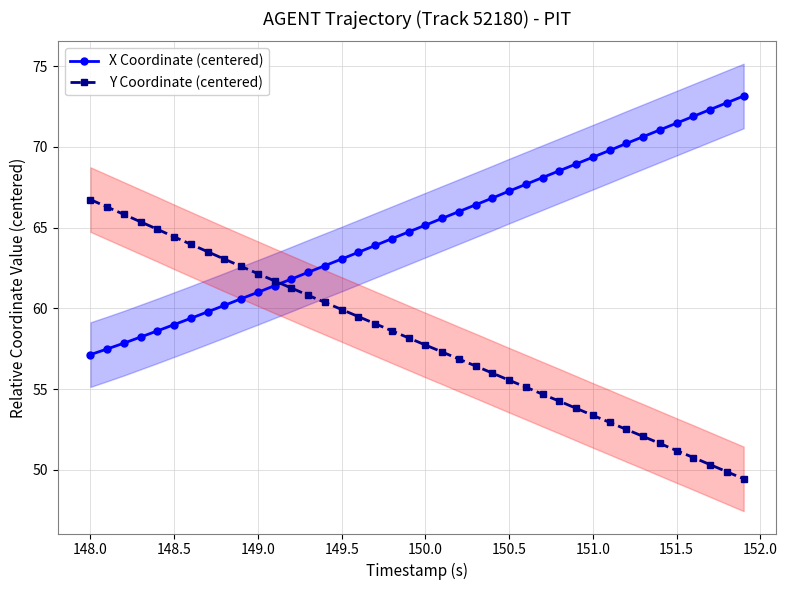

What is the maximum value for Y Coordinate (centered)?

66.7